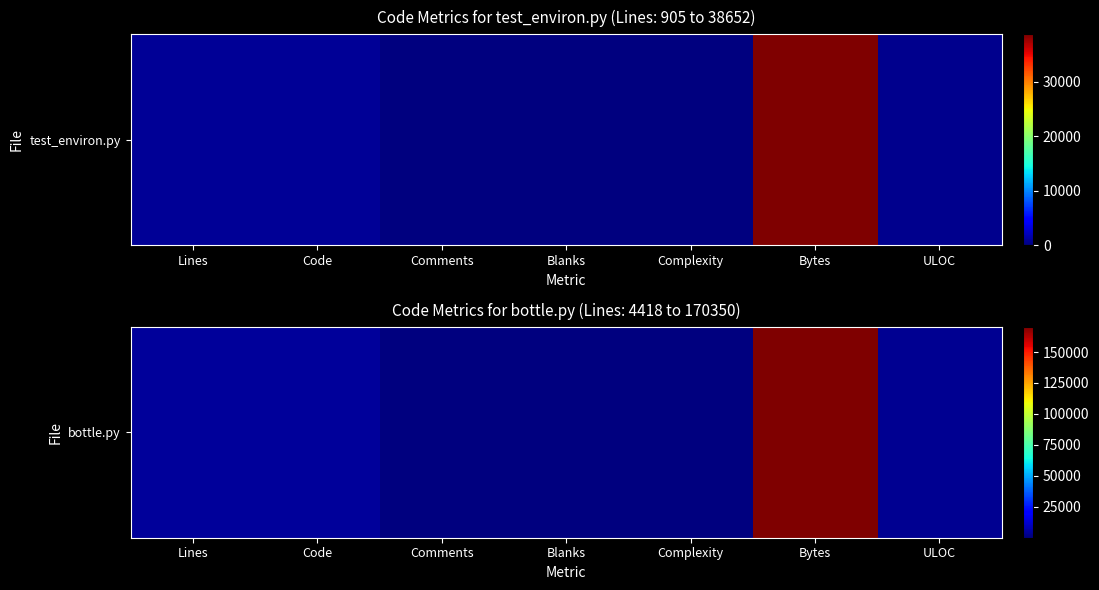

Which has a higher value, Bytes or Lines?

Bytes